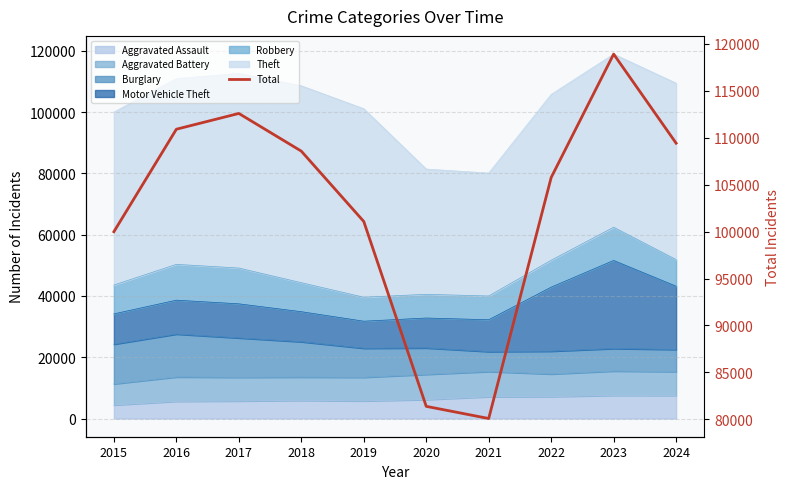

At which category does the data reach its first local peak?

2017